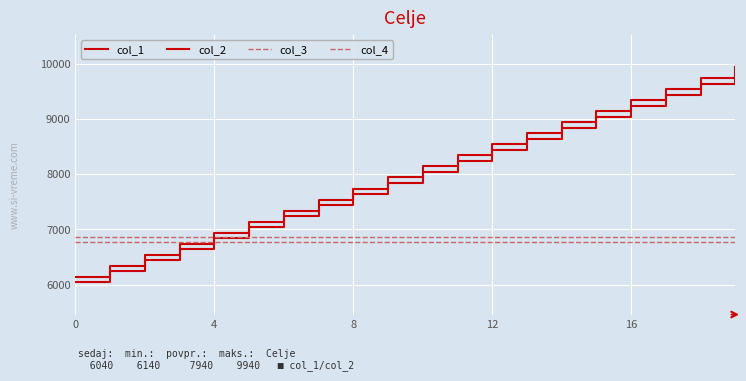

How many lines are shown in the chart?

4